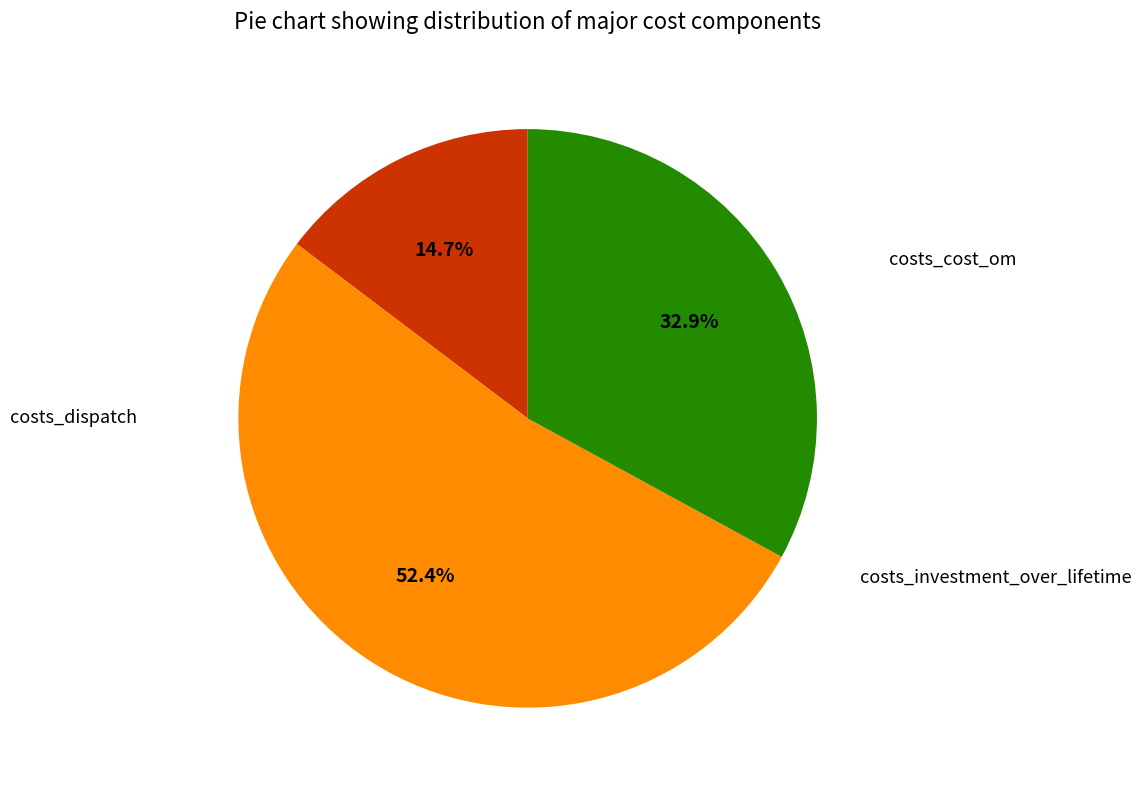

Is there any slice that represents more than half of the pie?

Yes